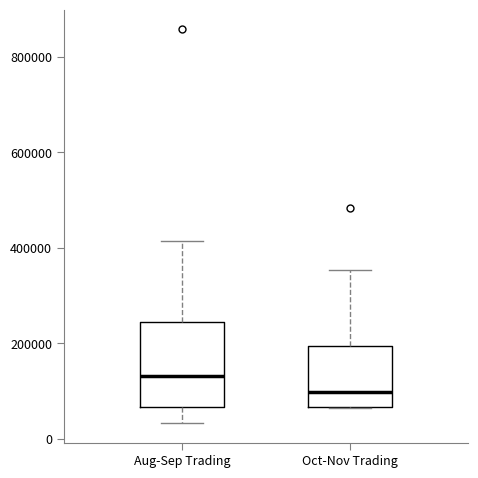

Where does the upper whisker of the box for Aug-Sep Trading end on the y-axis? The values are not printed on the chart, so give them approximately, as read against the axis.

420000